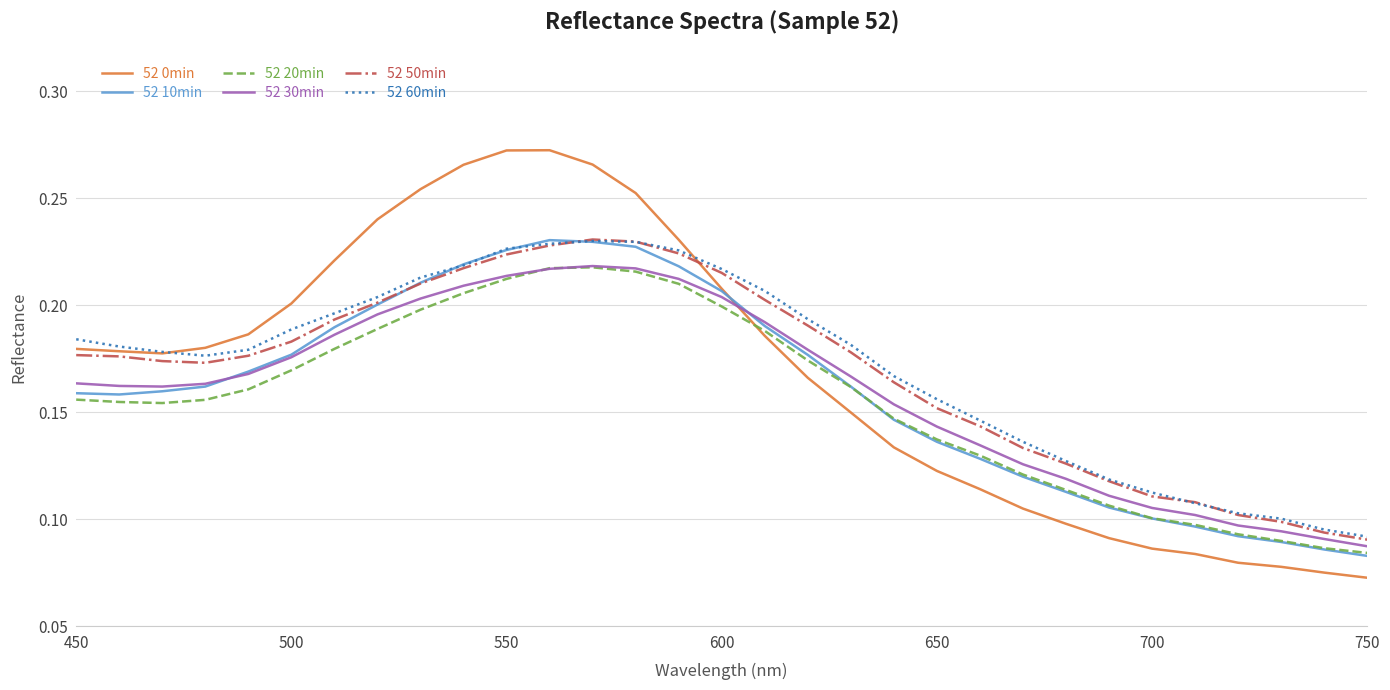

True or false: 52 60min and 52 20min intersect in this chart.

False